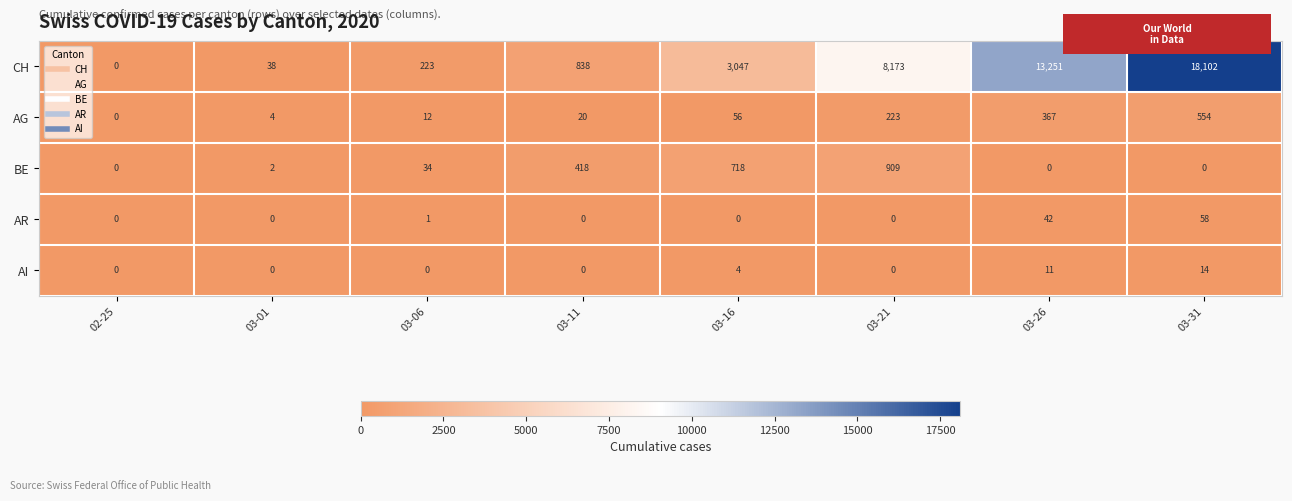

What is the spread (max minus min) of values at 03-31?

18102